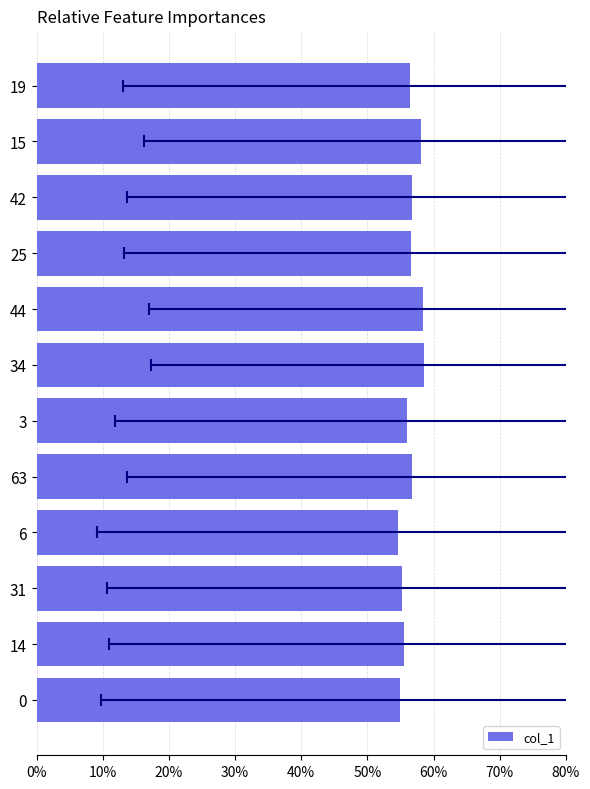

What is the greatest value displayed?

0.6